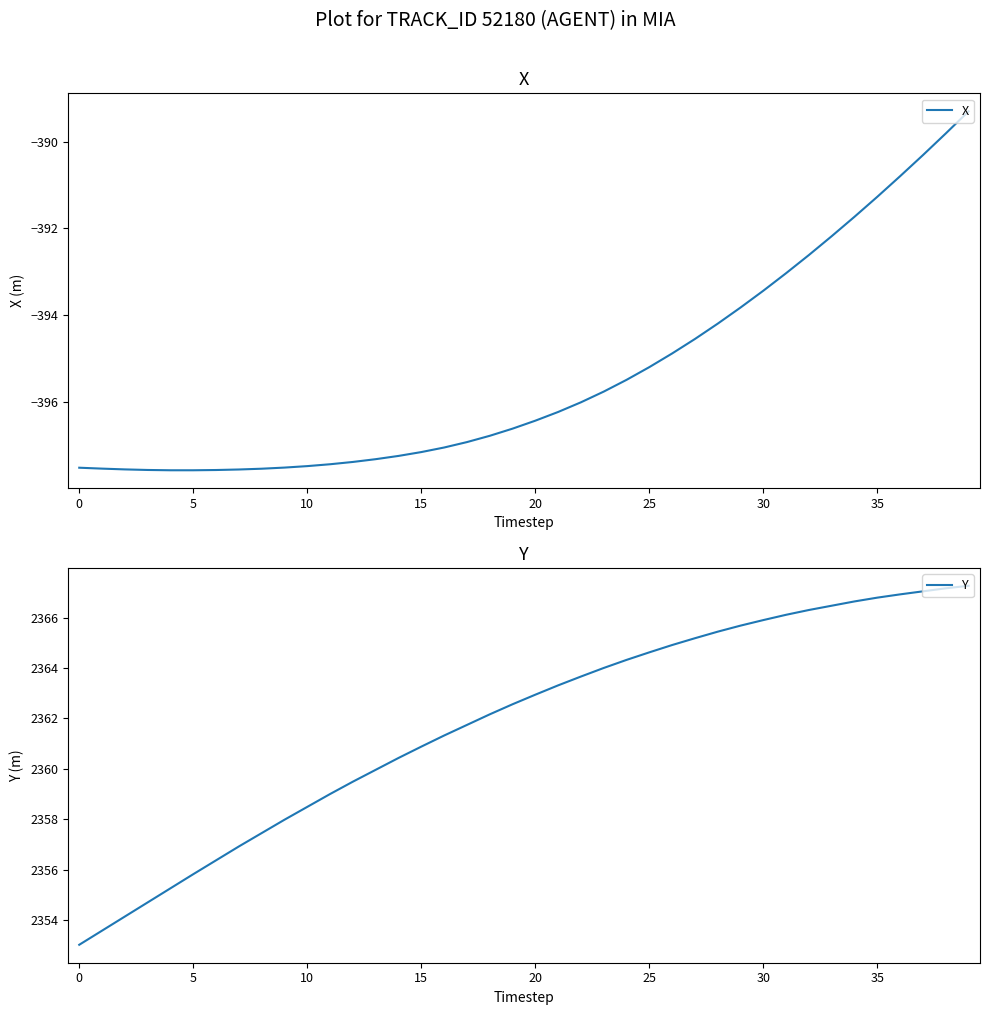

Is it true that X equals -153.6 at 25?

False